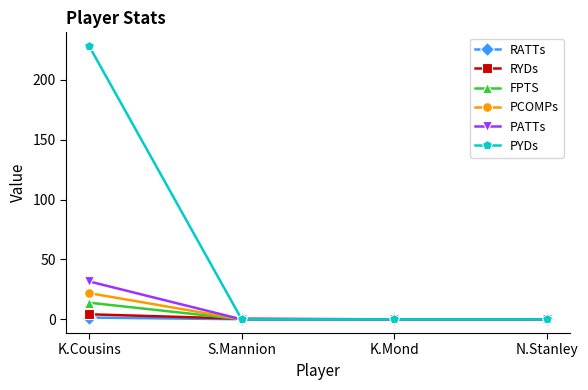

What is the highest value of the RATTs series?

1.5